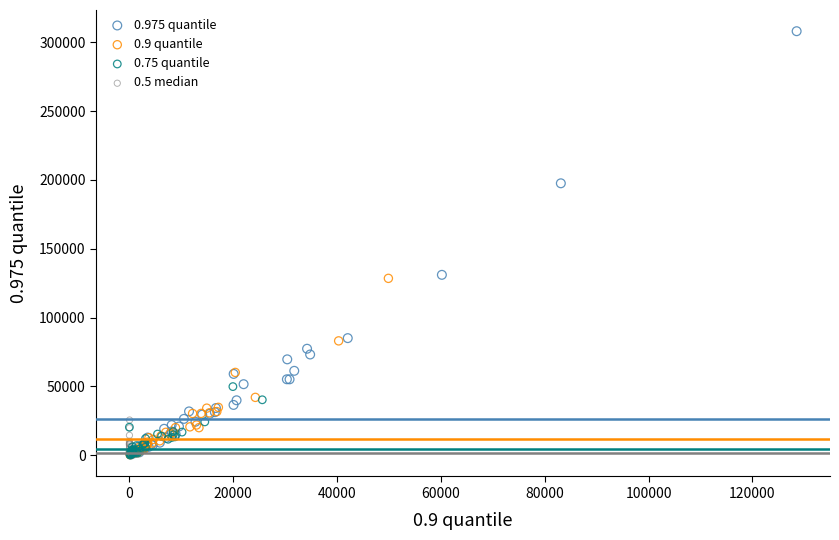

Which series reaches the maximum Y coordinate?

0.975 quantile